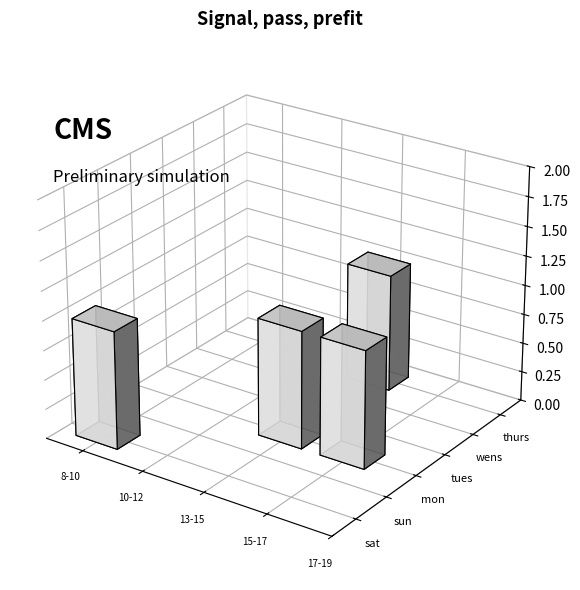

What is the label of the 3rd bar from the right?

tues